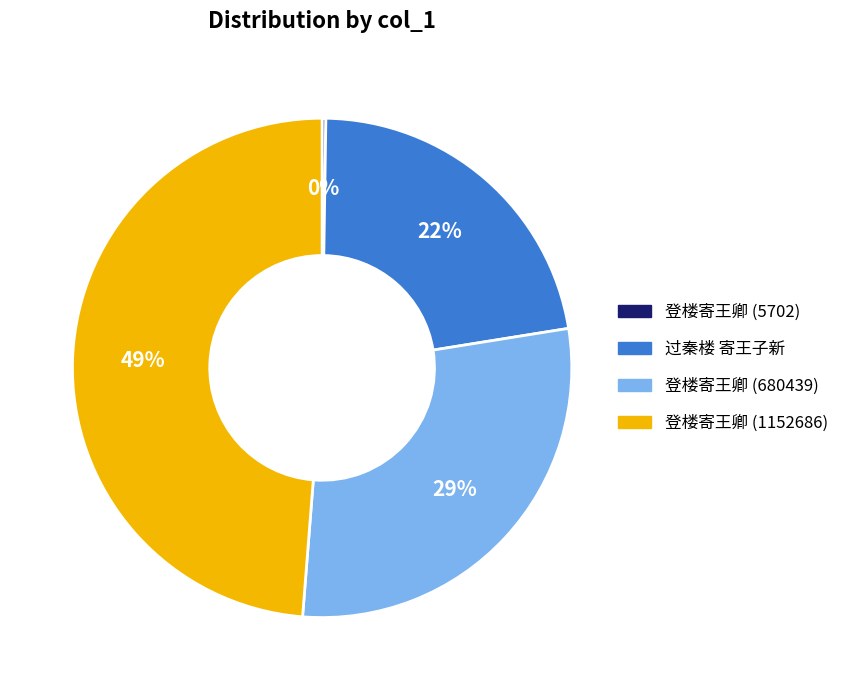

Does 登楼寄王卿 (1152686) account for over 50% of the chart?

No